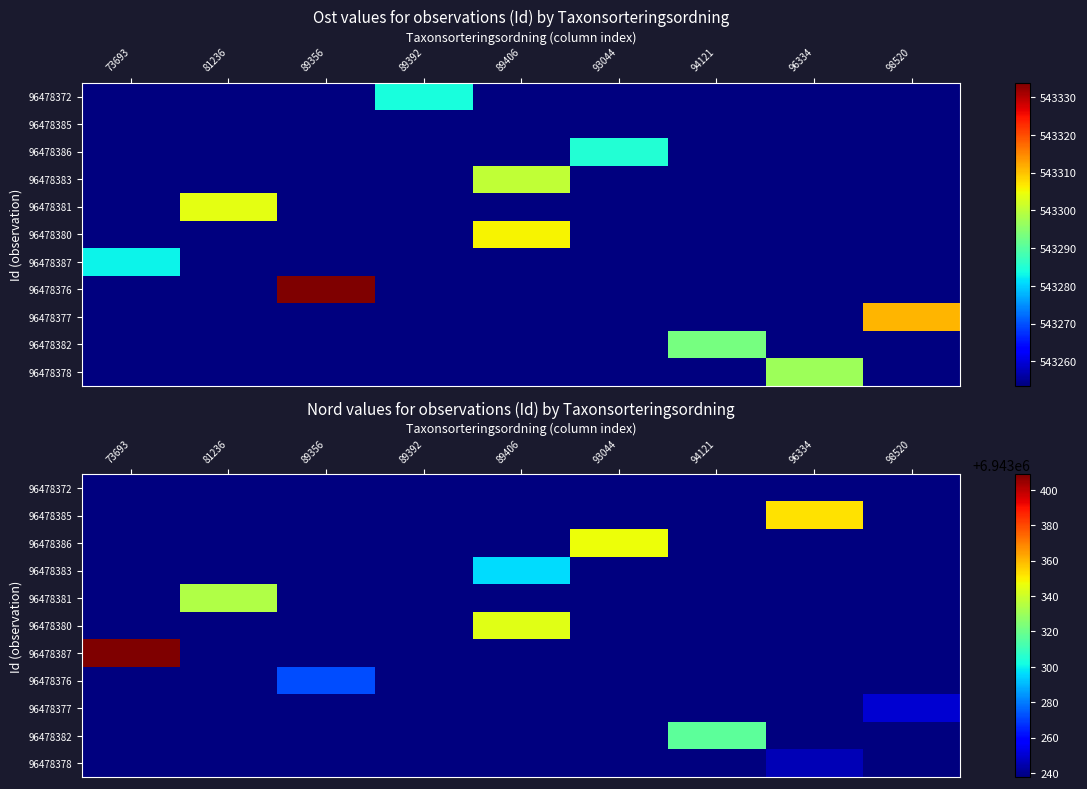

How many categories are shown in the chart?

9